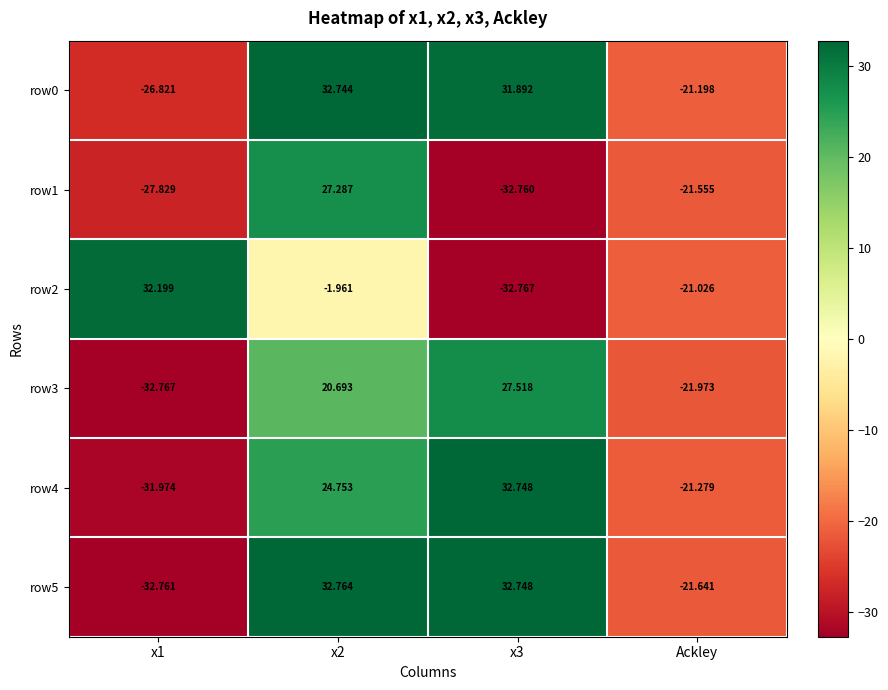

Where is row3 nearest to the value -2?

Ackley